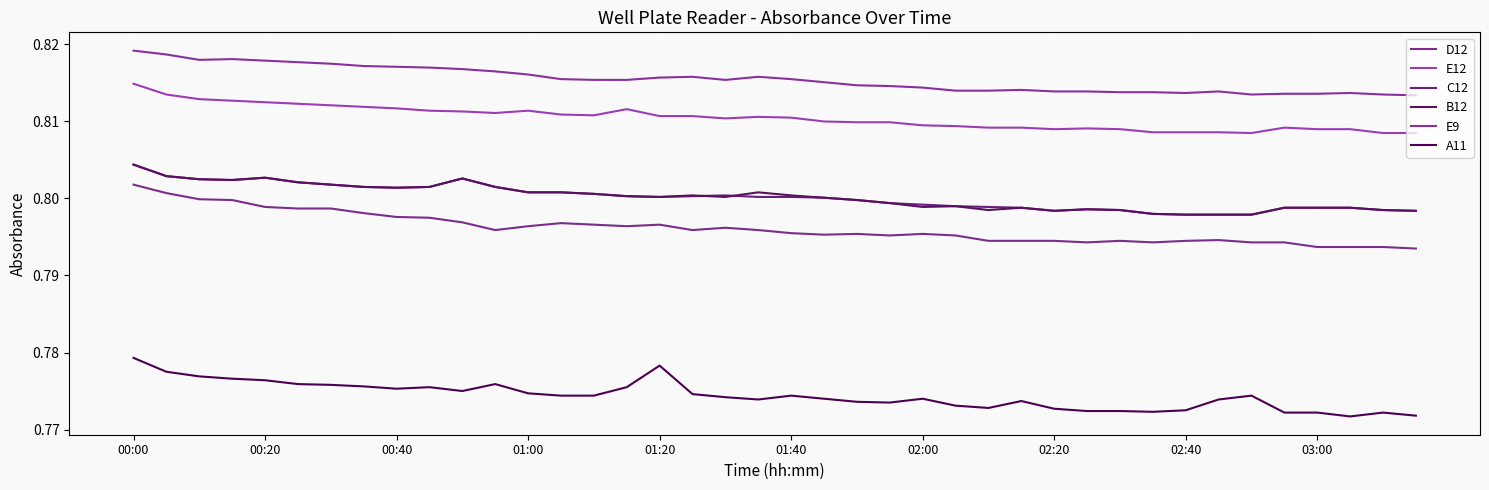

How many A11 values are between 0 and 1?

40